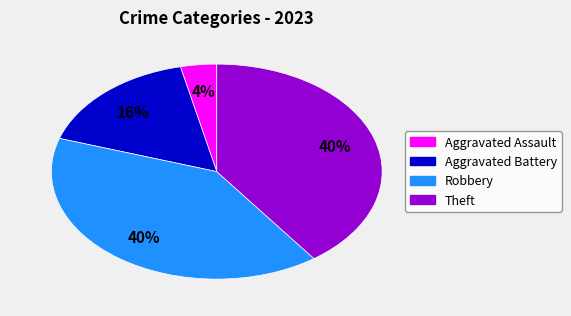

Does any single category account for the majority?

No